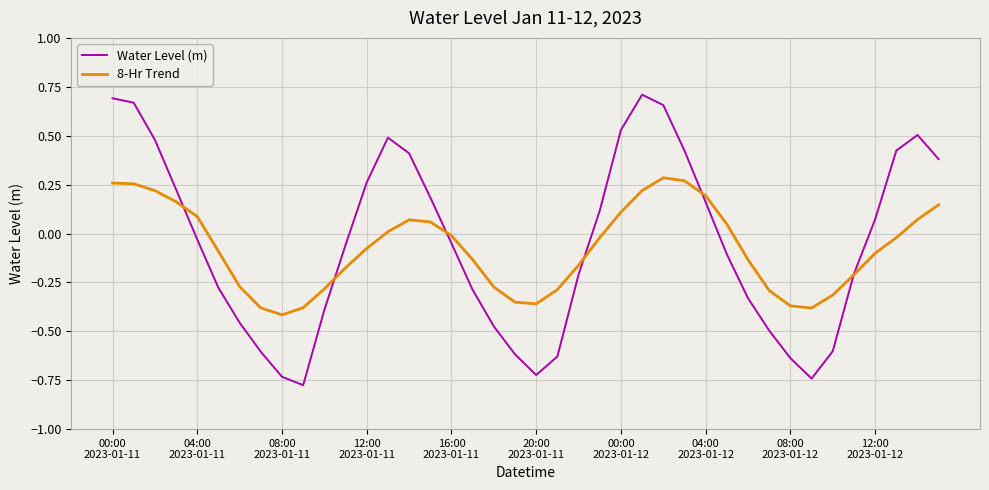

Which series has the widest spread of values?

Water Level (m)